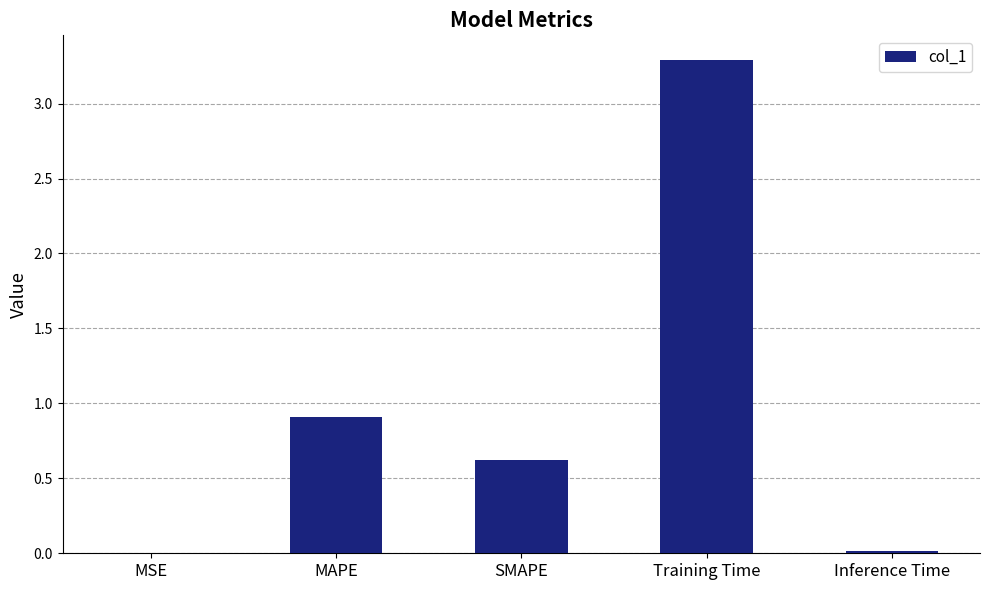

What is the sum of the values at Training Time and SMAPE?

3.9